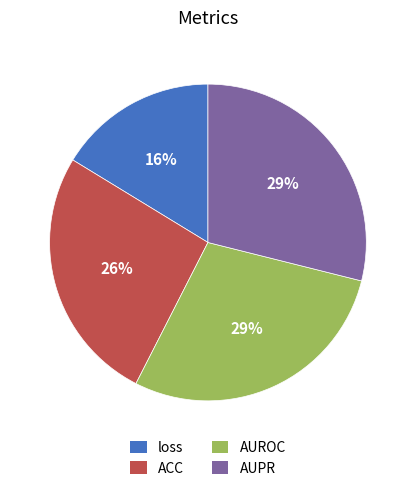

To the nearest percent, what is the combined percentage of AUROC and ACC?

55%